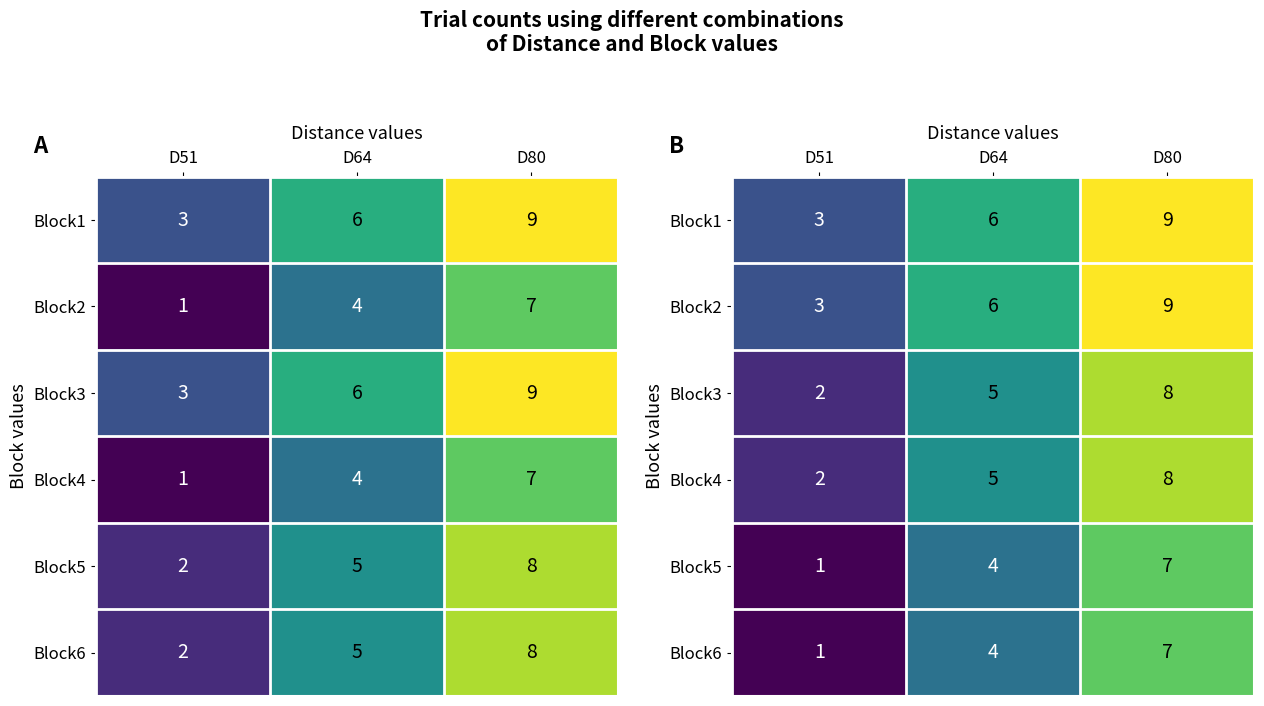

Is the value of Block1 at D51 greater than the value of Block6 at D80?

No